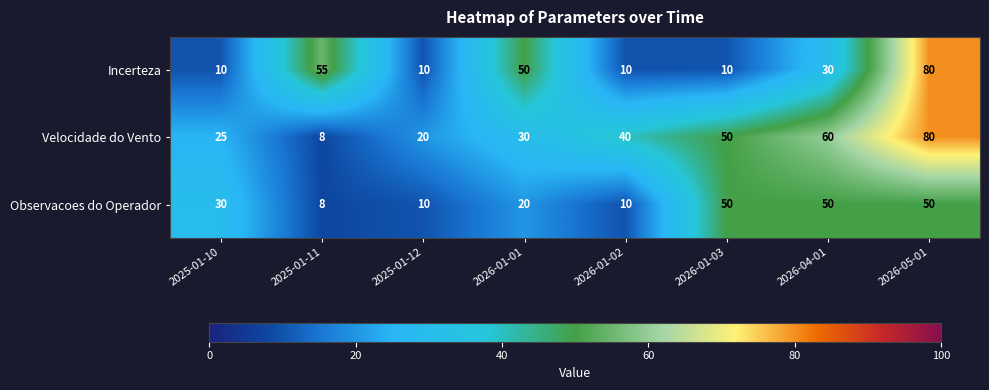

Rank the series at 2025-01-10 from lowest to highest value.

Incerteza, Velocidade do Vento, Observacoes do Operador